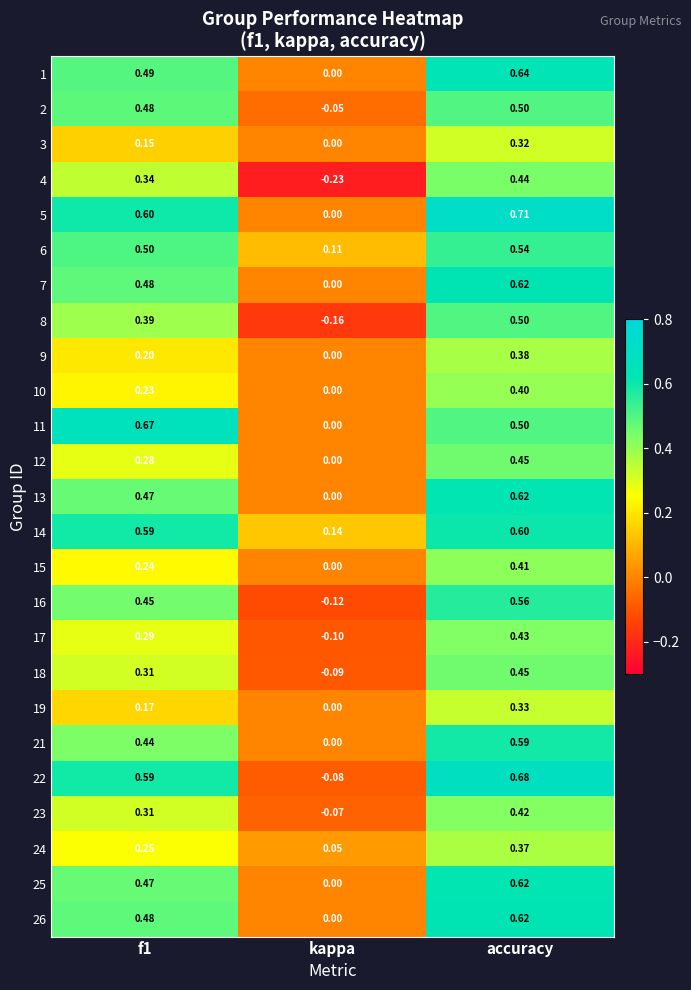

Where is 1 nearest to the value 0?

kappa